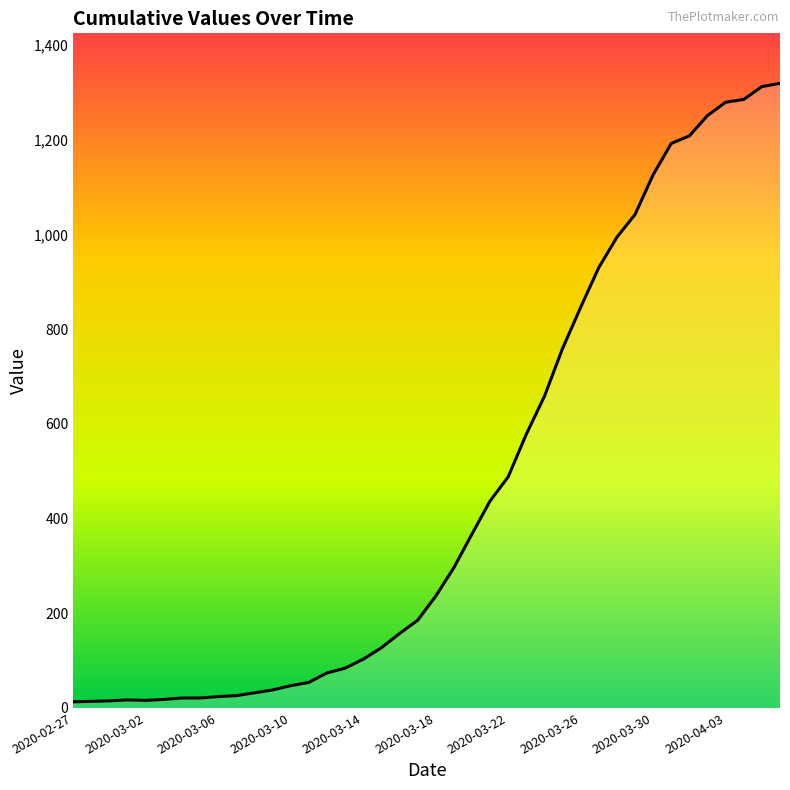

What is the difference between the maximum and minimum values?

1306